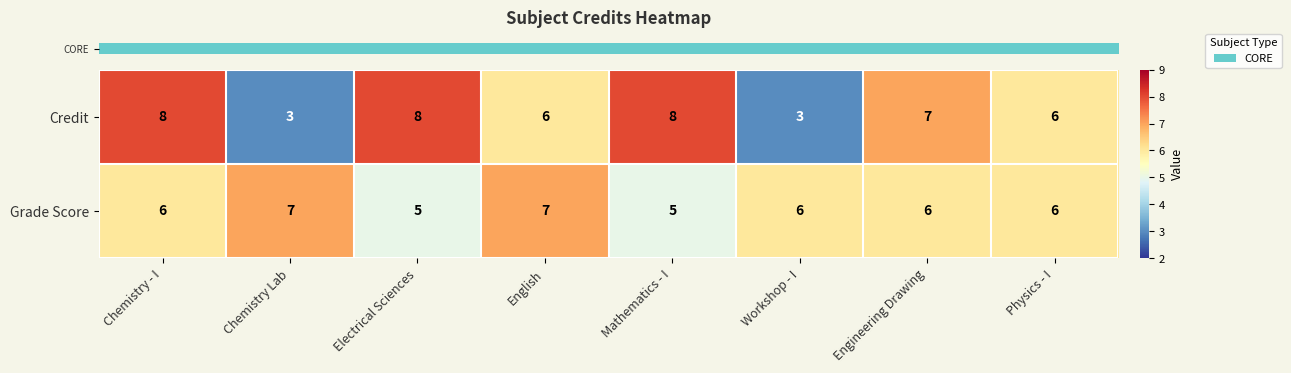

Rank the series by their maximum value, from highest to lowest.

Credit, Grade Score